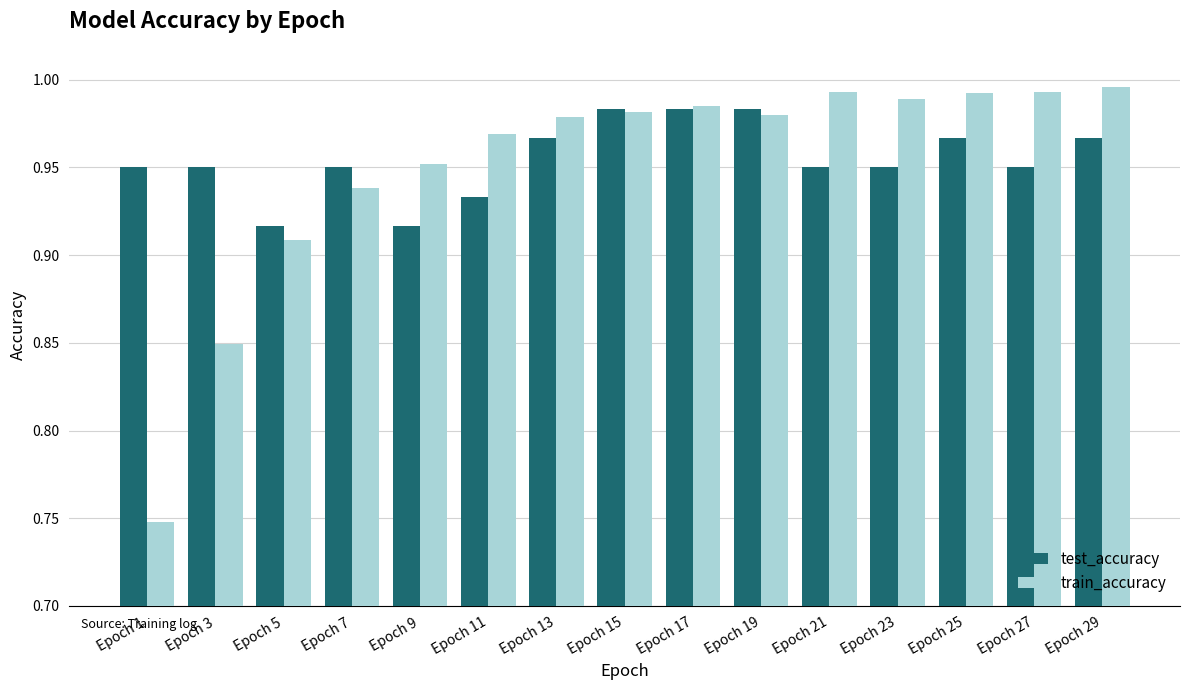

What is the sum of all test_accuracy values?

14.3